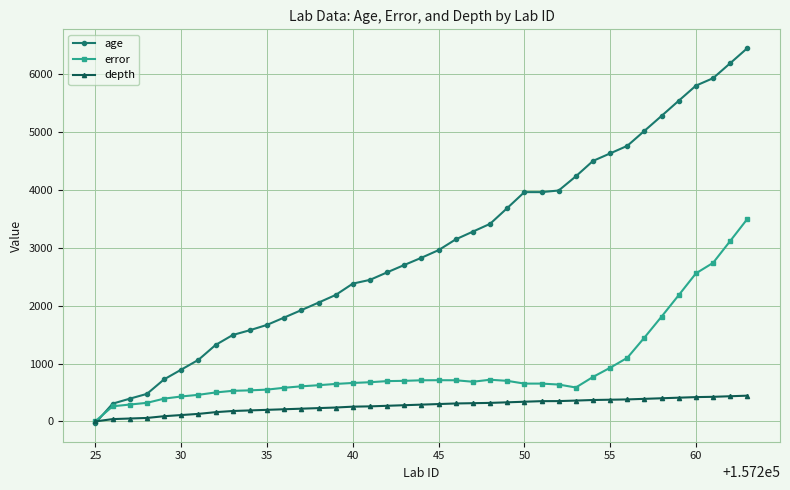

What is the lowest value of the error series?

6.0